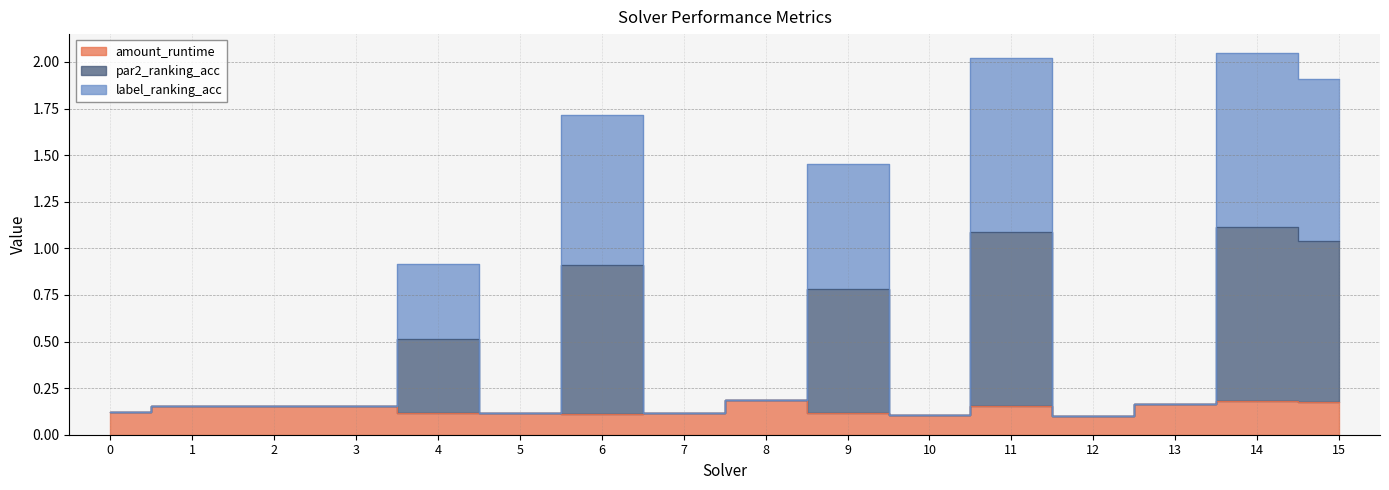

What is the minimum value shown in the chart?

0.1